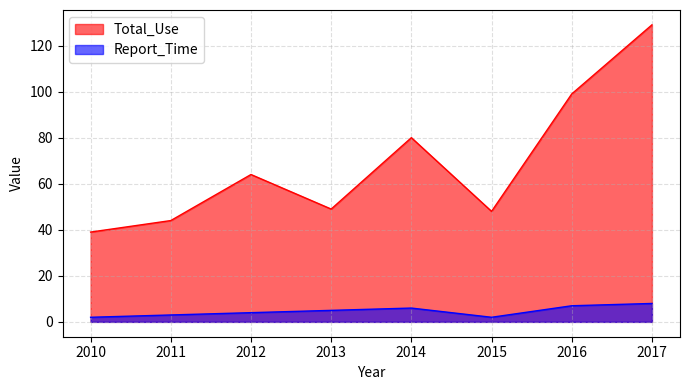

Reading left to right, transcribe all the data shown in this chart.

Total_Use: 39	44	64	49	80	48	99	129
Report_Time: 2	3	4	5	6	2	7	8